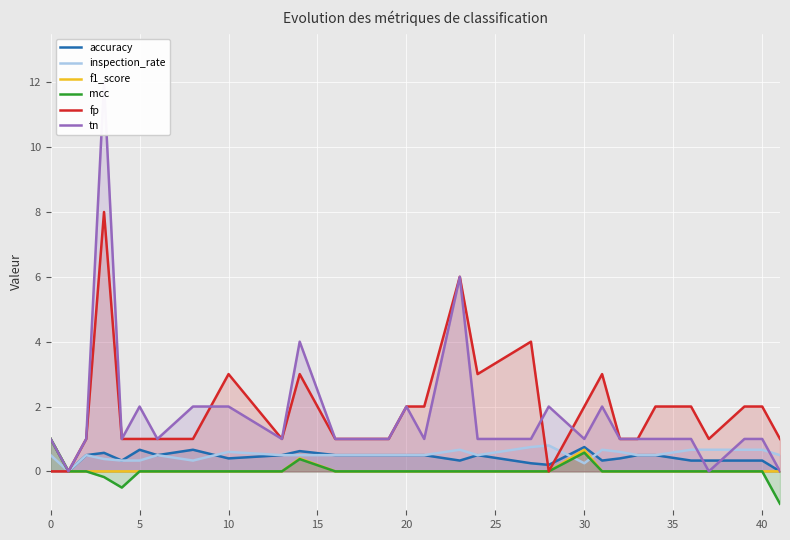

What is the highest value of the fp series?

8.0